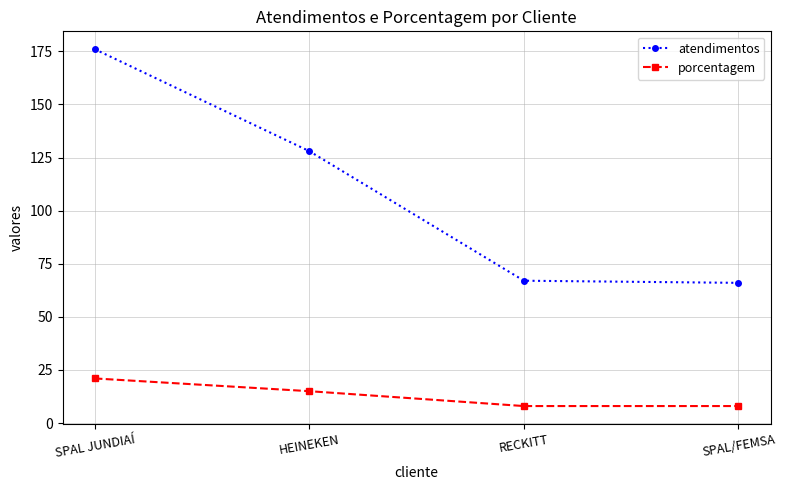

Is it true that atendimentos equals 67 at RECKITT?

True